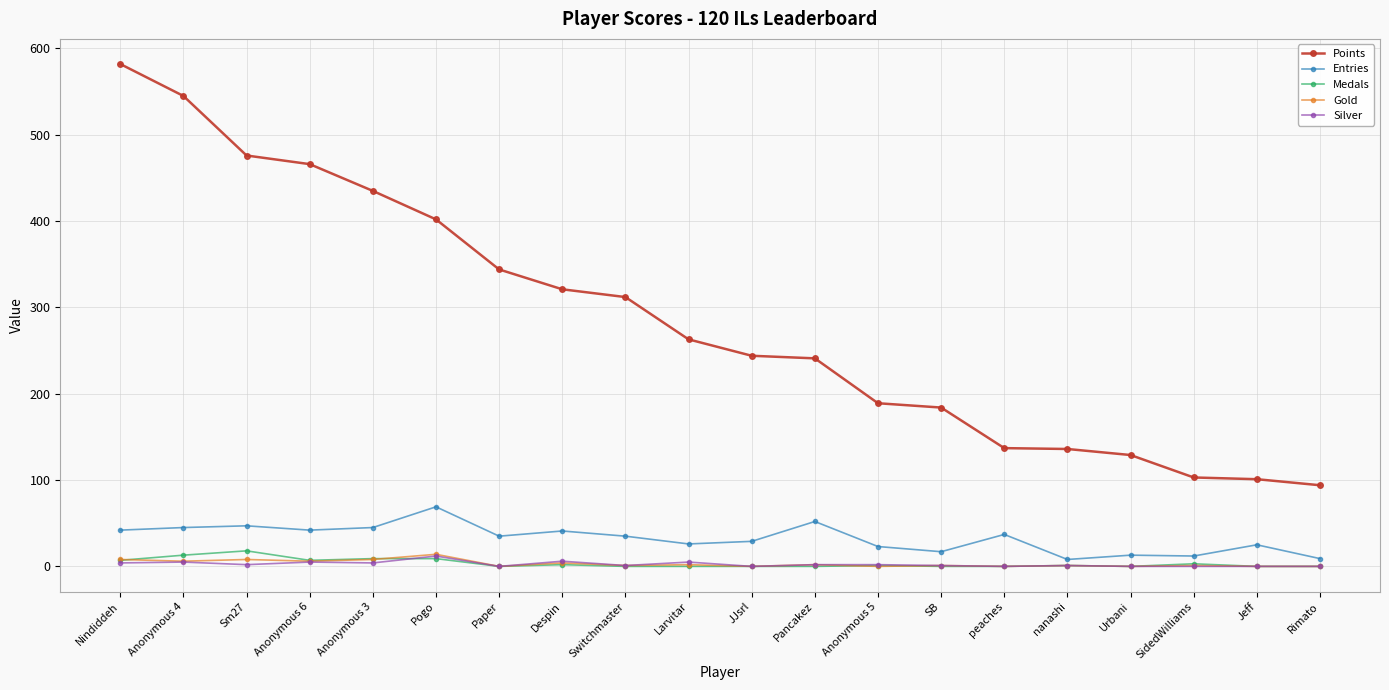

How many series are shown in this chart?

5